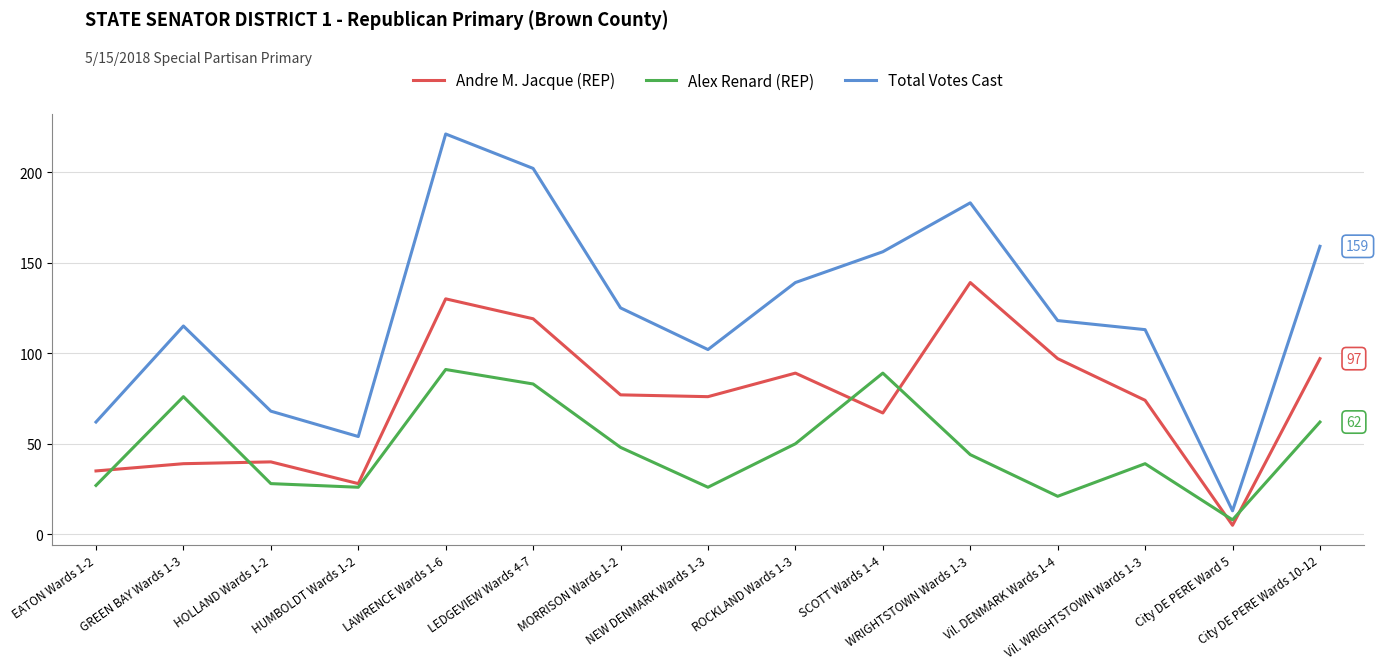

What is the sum of the Total Votes Cast values at SCOTT Wards 1-4 and EATON Wards 1-2?

218